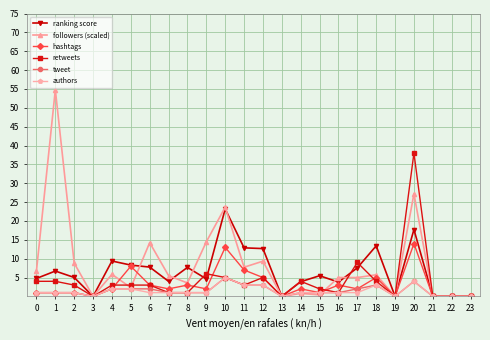

What is the value of the followers (scaled) point at the 21st from the left?

27.2